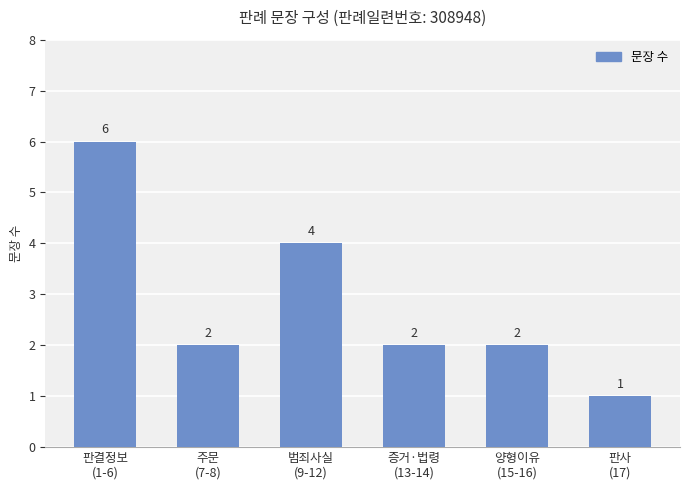

What is the greatest value displayed?

6